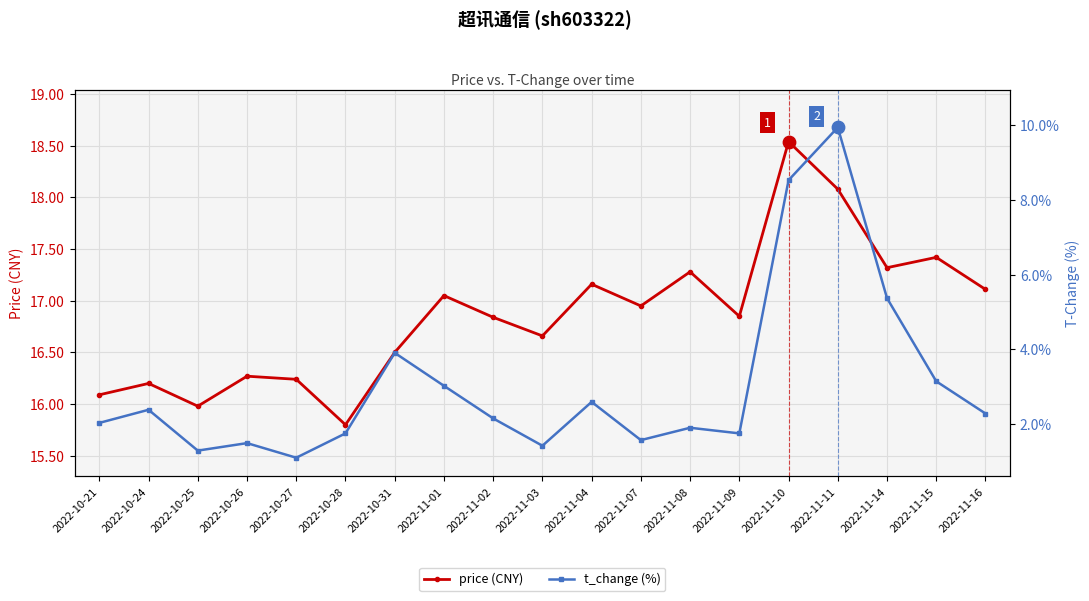

Which series reaches the minimum Y coordinate?

t_change (%)